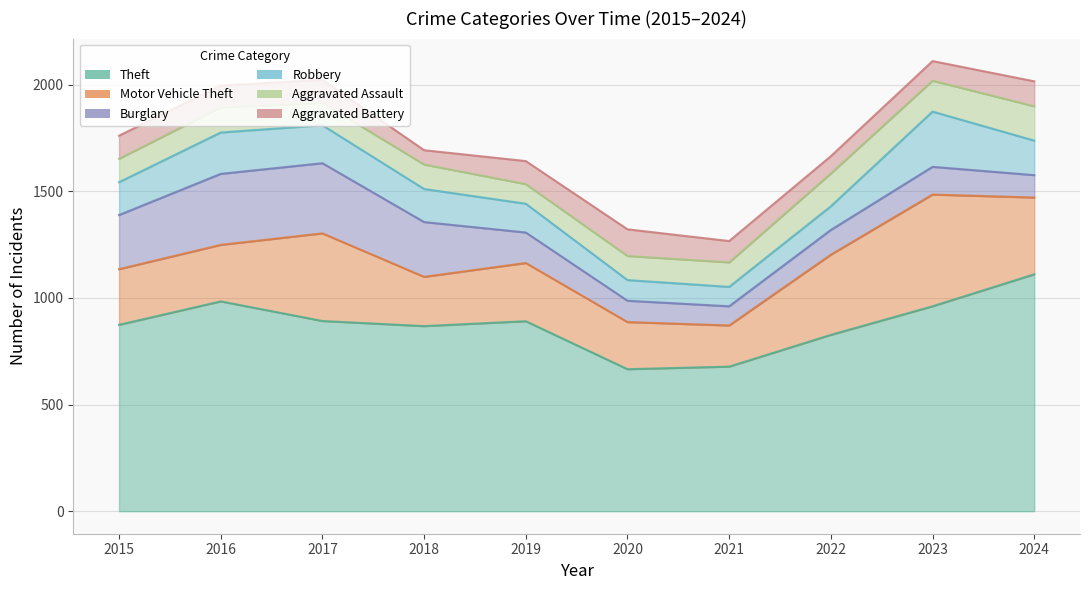

Reading left to right, extract all data points from this chart.

Theft: 2015=874	2016=984	2017=892	2018=868	2019=891	2020=666	2021=678	2022=827	2023=961	2024=1111
Motor Vehicle Theft: 2015=261	2016=265	2017=411	2018=231	2019=273	2020=221	2021=193	2022=376	2023=524	2024=360
Burglary: 2015=254	2016=333	2017=329	2018=257	2019=143	2020=100	2021=90	2022=116	2023=130	2024=105
Robbery: 2015=154	2016=194	2017=178	2018=155	2019=135	2020=97	2021=91	2022=111	2023=259	2024=162
Aggravated Assault: 2015=110	2016=118	2017=105	2018=115	2019=92	2020=113	2021=115	2022=154	2023=145	2024=161
Aggravated Battery: 2015=108	2016=102	2017=108	2018=67	2019=108	2020=125	2021=100	2022=81	2023=92	2024=117